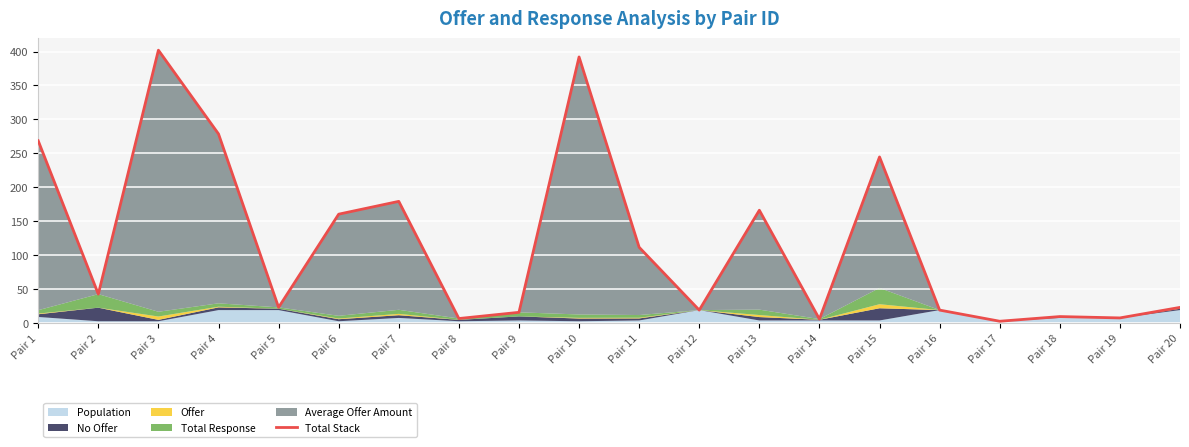

At which category does the data reach its first local valley?

Pair 2